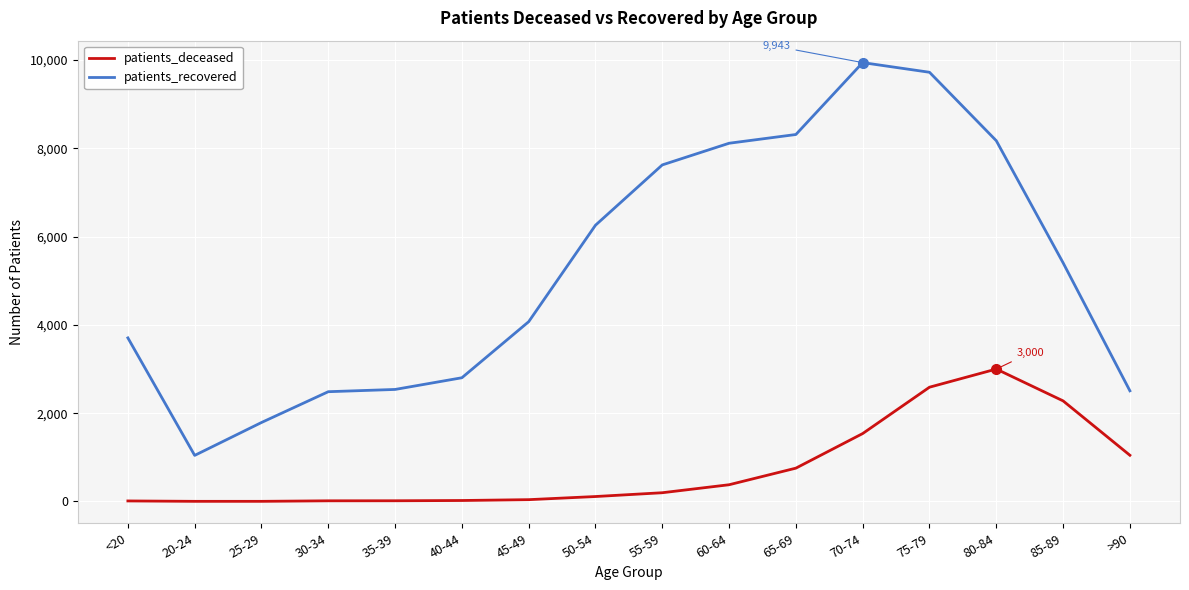

The value of patients_deceased at 60-64 is 379. True or false?

True